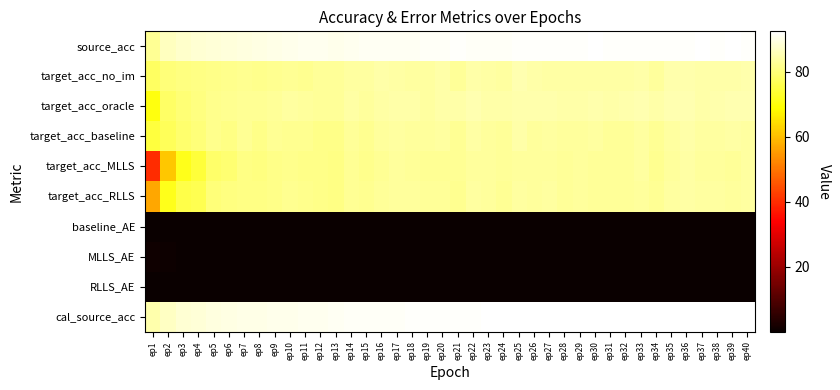

Which series has the widest spread of values?

target_acc_MLLS